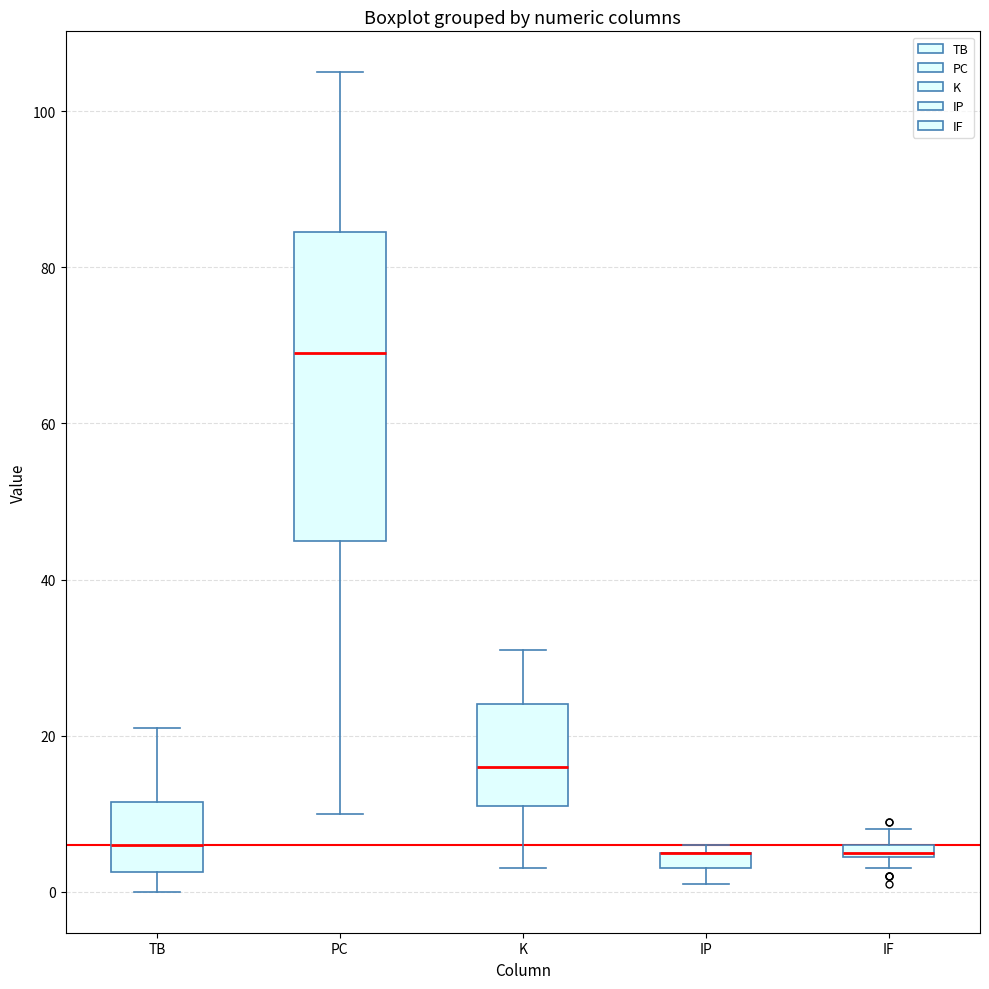

Which box is the tallest, from its lower edge to its upper edge?

PC